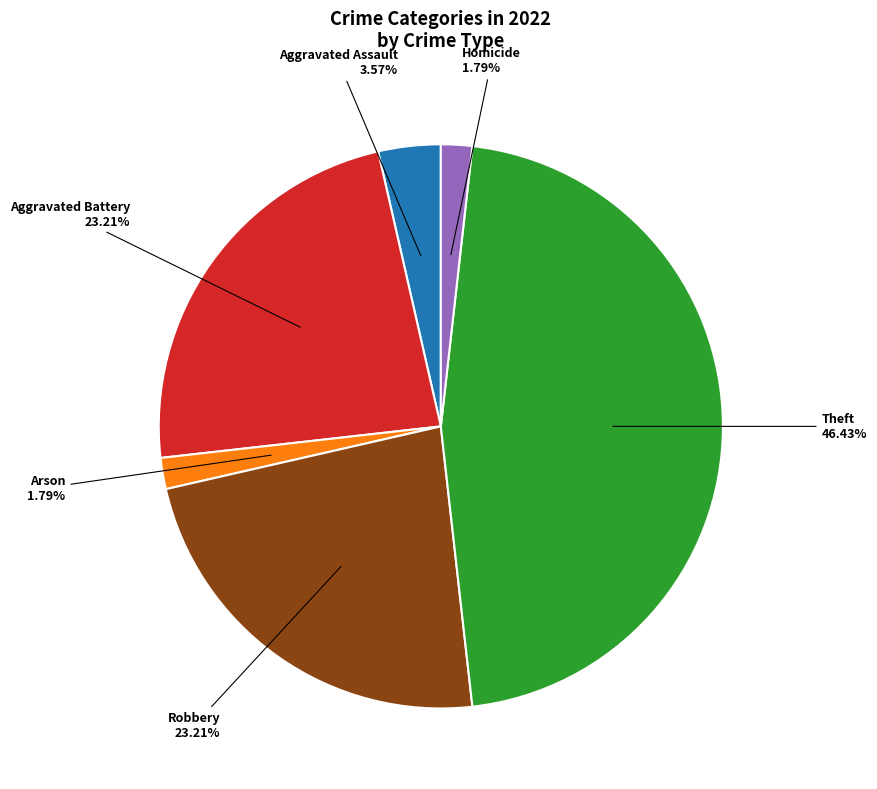

Is there a majority slice in this chart?

No